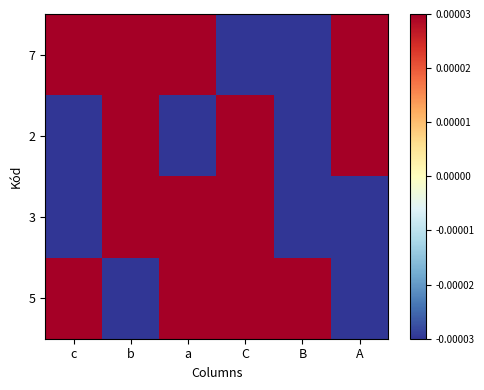

List the series in order of their peak value, lowest first.

7, 2, 3, 5